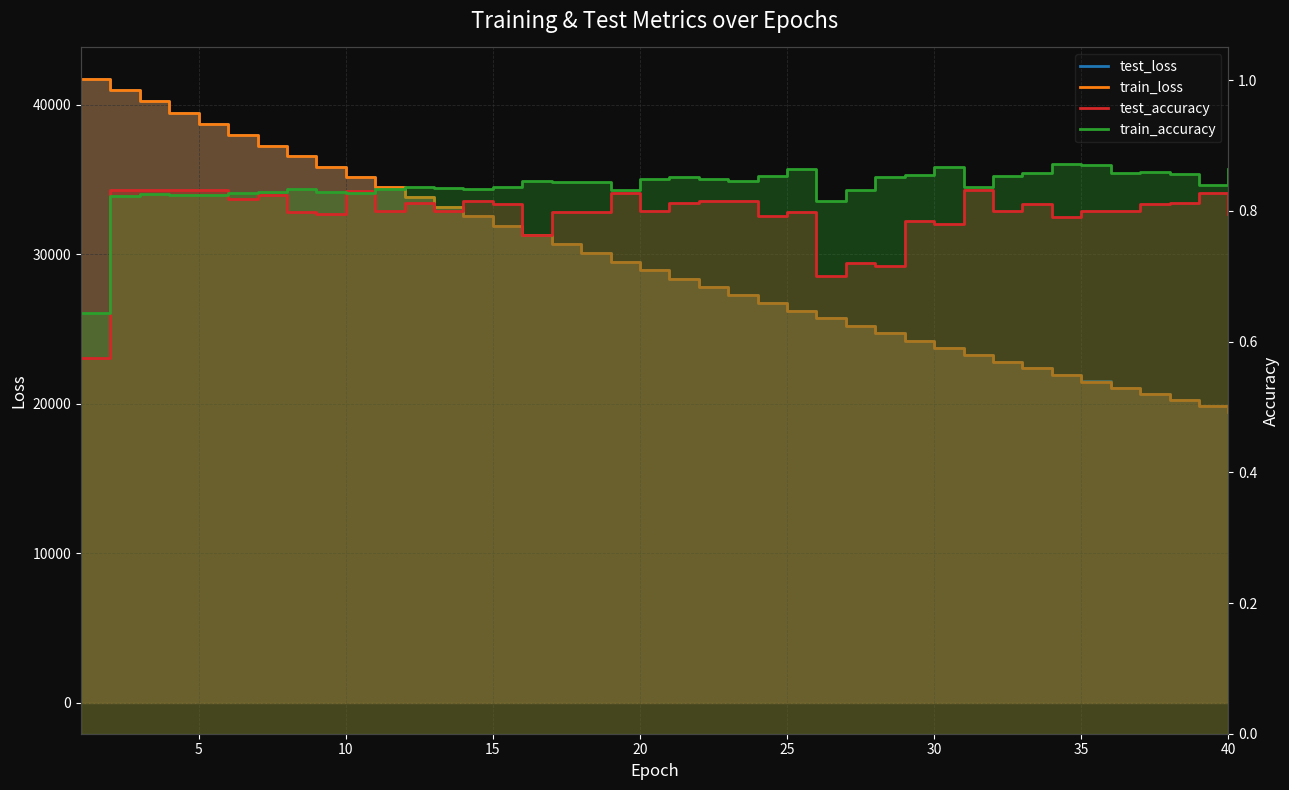

What is the spread (max minus min) of values at 40?

35846.4